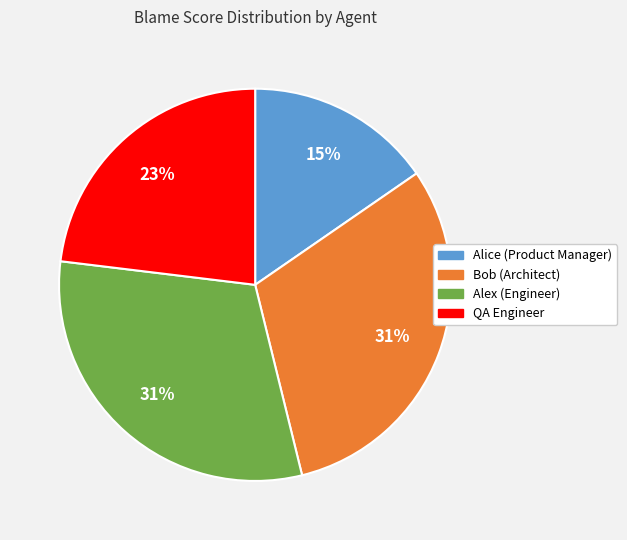

To the nearest percent, what is the average slice percentage?

25%